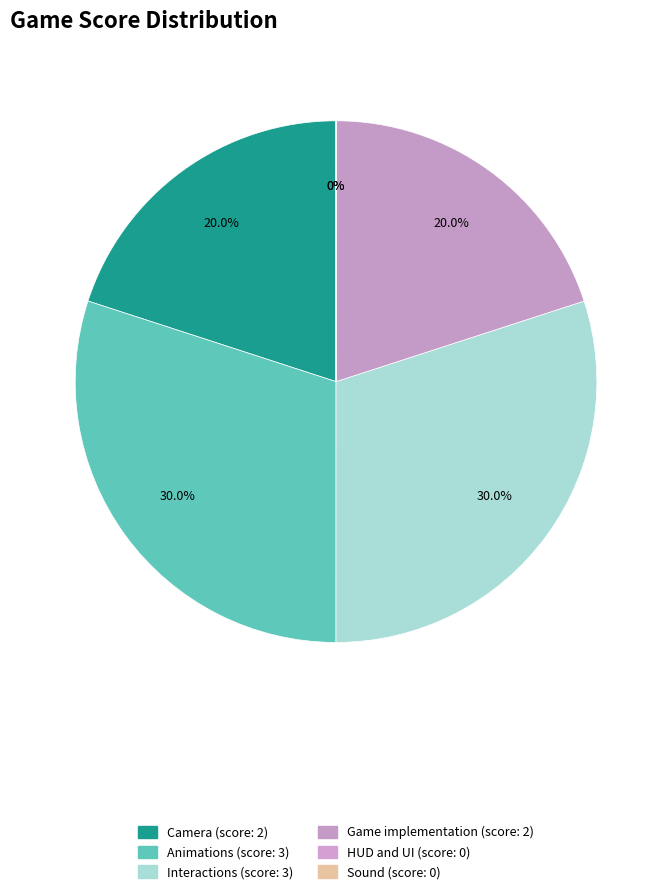

What is the ratio of the value at Animations to the value at Camera?

1.5